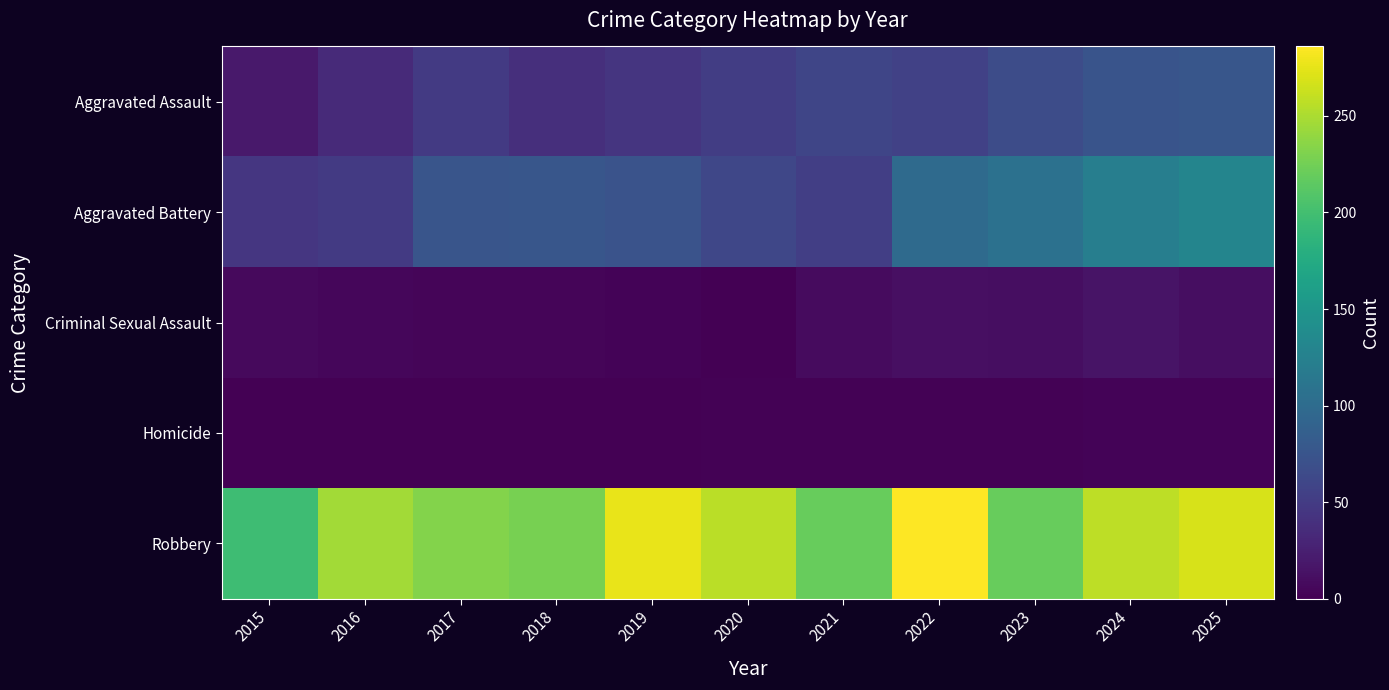

Reading left to right, what are all the values shown in this chart?

Aggravated Assault: 2015=19	2016=34	2017=49	2018=38	2019=44	2020=52	2021=60	2022=55	2023=67	2024=74	2025=77
Aggravated Battery: 2015=45	2016=49	2017=75	2018=76	2019=73	2020=61	2021=53	2022=99	2023=107	2024=122	2025=130
Criminal Sexual Assault: 2015=7	2016=5	2017=4	2018=4	2019=3	2020=0	2021=8	2022=12	2023=11	2024=15	2025=11
Homicide: 2015=0	2016=1	2017=1	2018=1	2019=0	2020=2	2021=2	2022=2	2023=2	2024=3	2025=3
Robbery: 2015=197	2016=246	2017=233	2018=227	2019=277	2020=256	2021=219	2022=286	2023=219	2024=257	2025=269